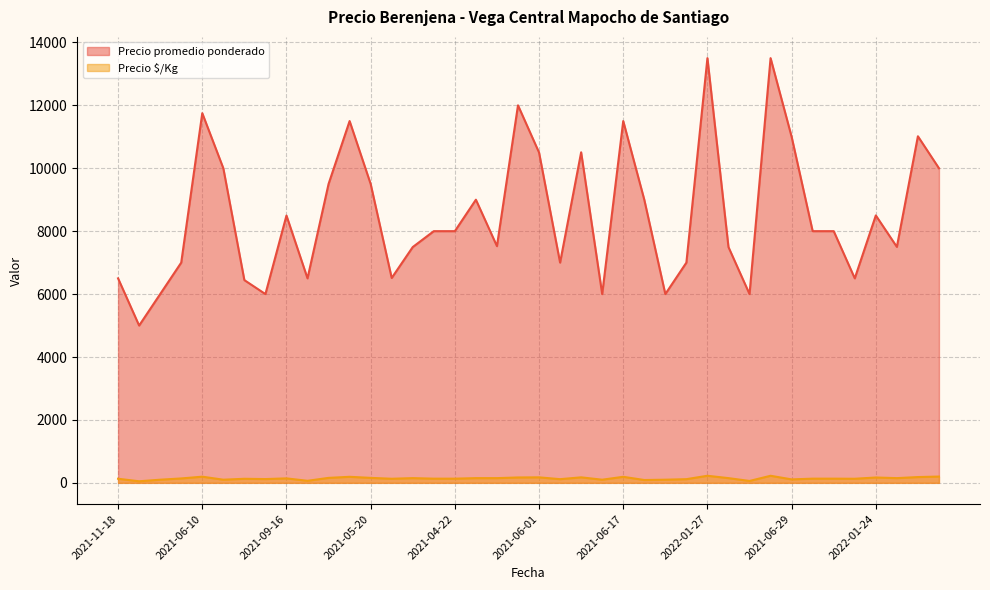

Which series has the widest spread of values?

Precio promedio ponderado